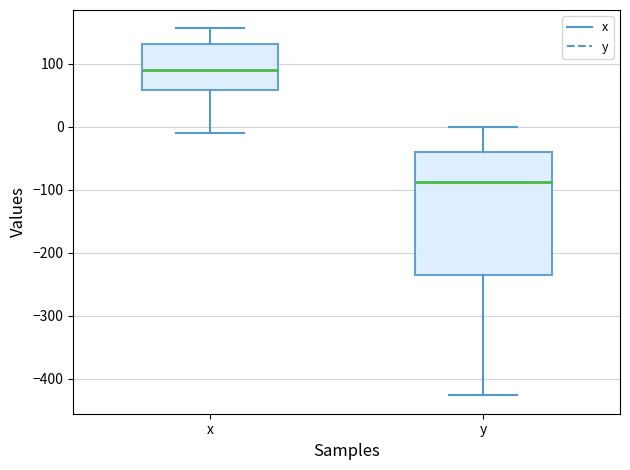

Comparing the boxes themselves (not the whiskers), which one is the tallest?

y